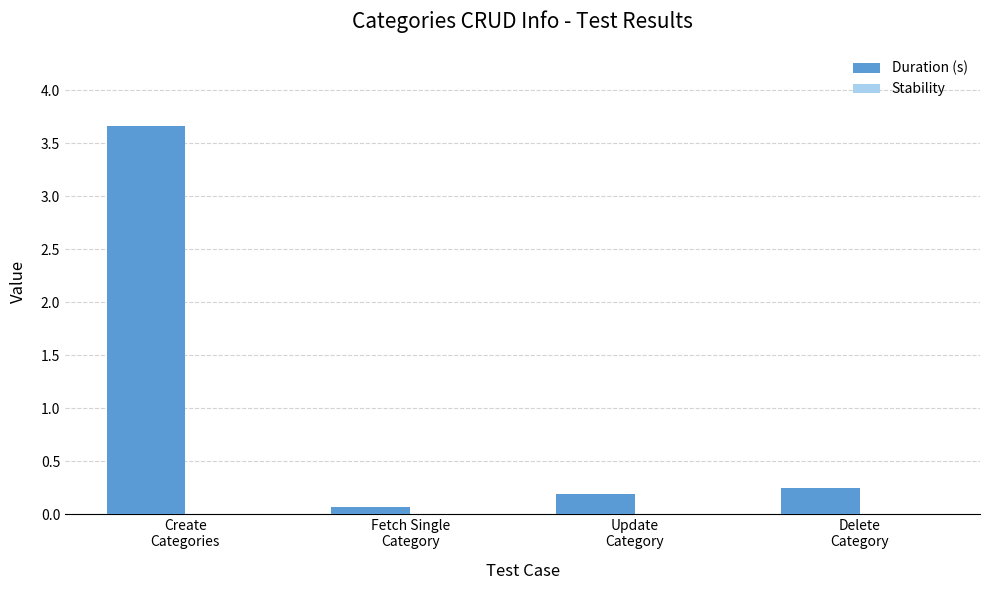

What is the label of the 1st bar from the left?

Create
Categories